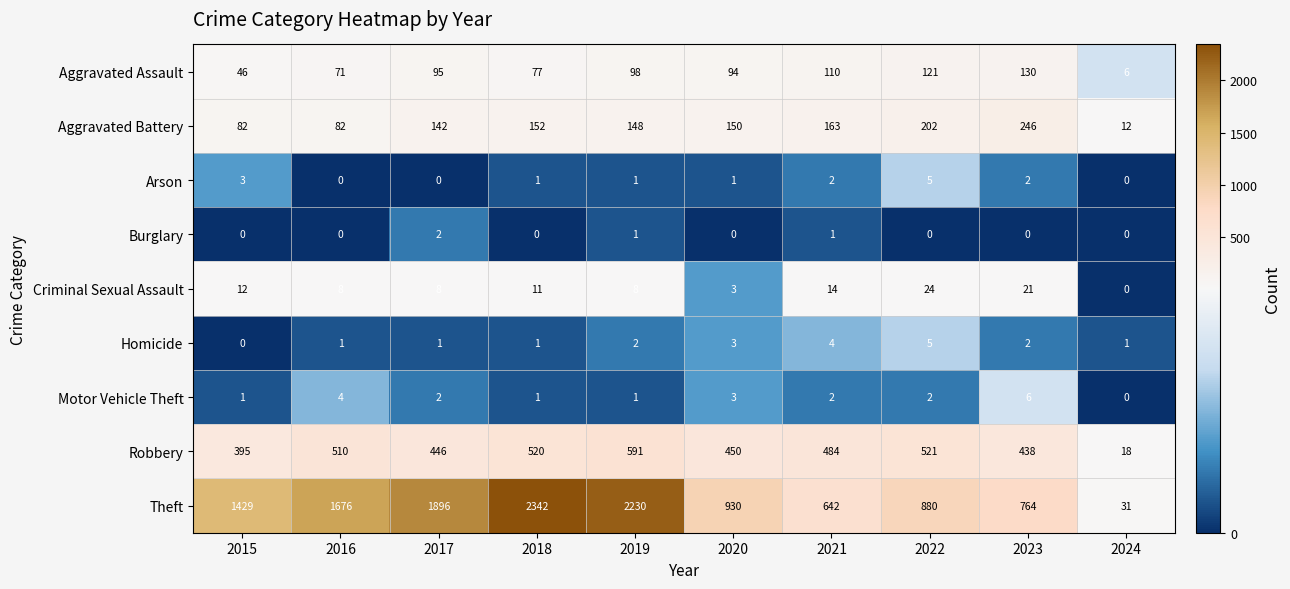

At how many categories does at least one series exceed 726?

8